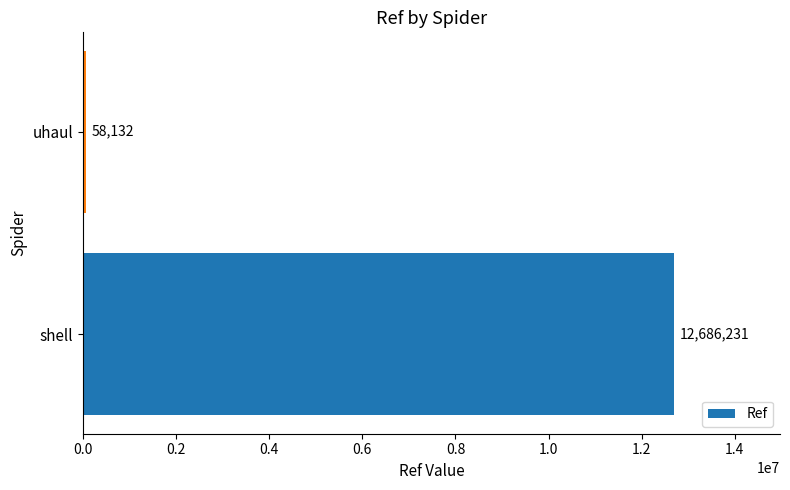

The value at shell is 16769833. True or false?

False